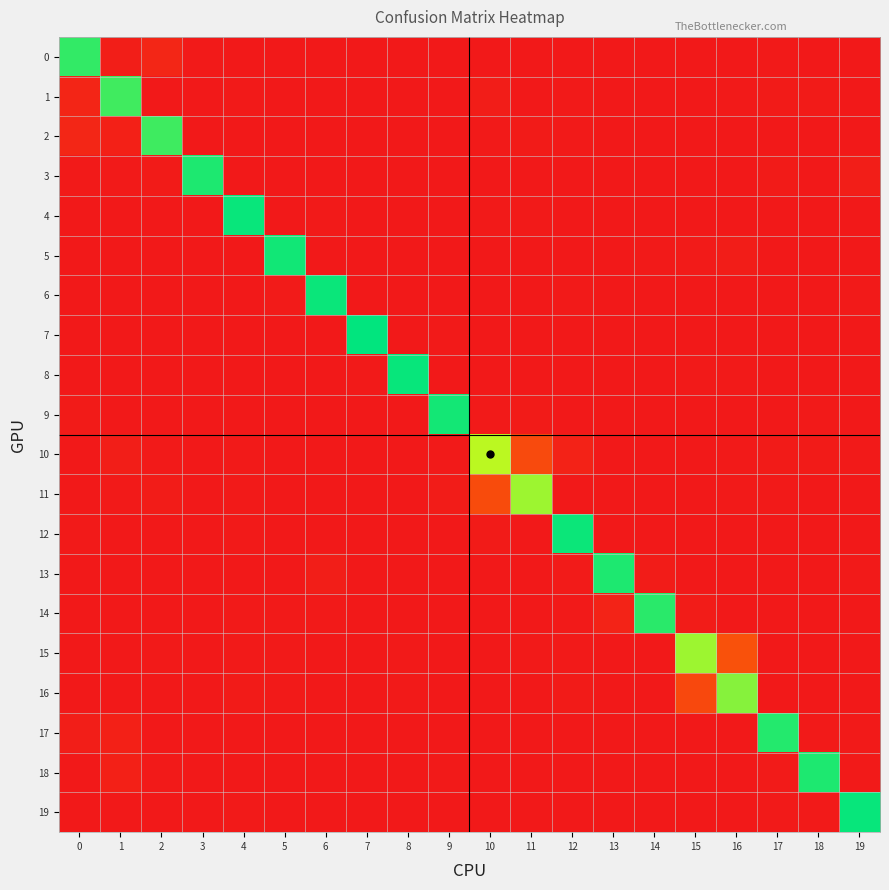

What is the difference between the highest and lowest values at 7?

1.0